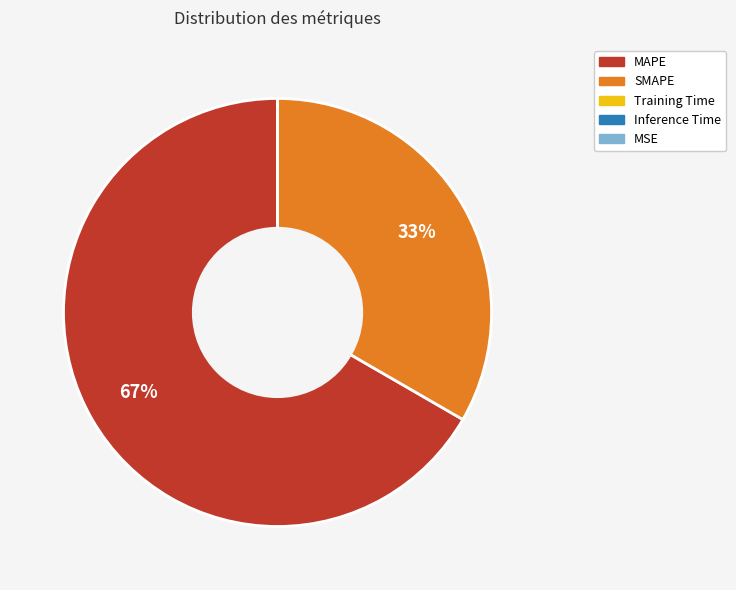

Between SMAPE and MAPE, which is larger?

MAPE